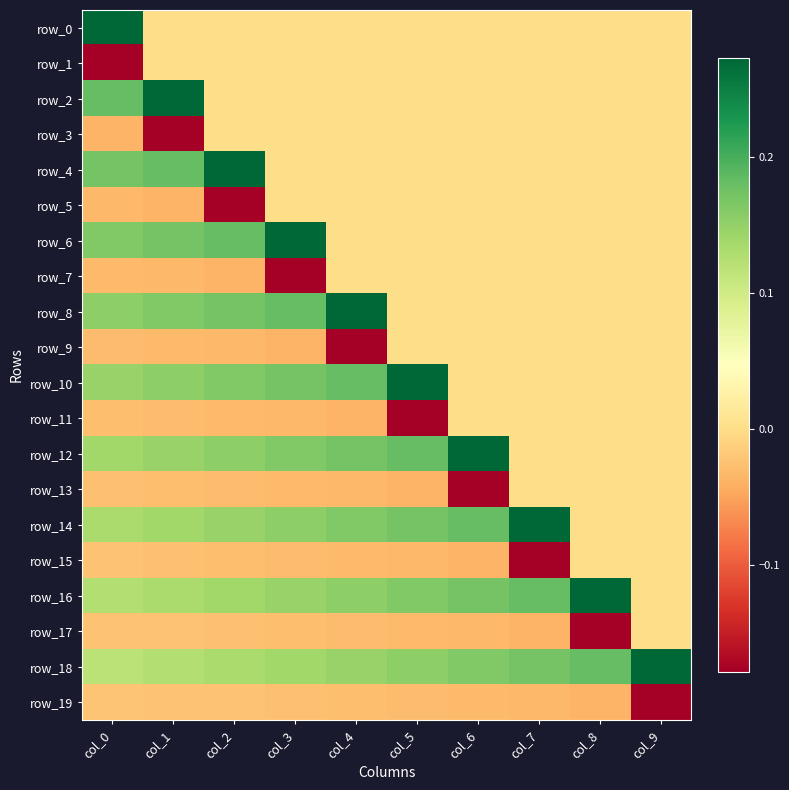

Which series has the largest total across all categories?

row_18